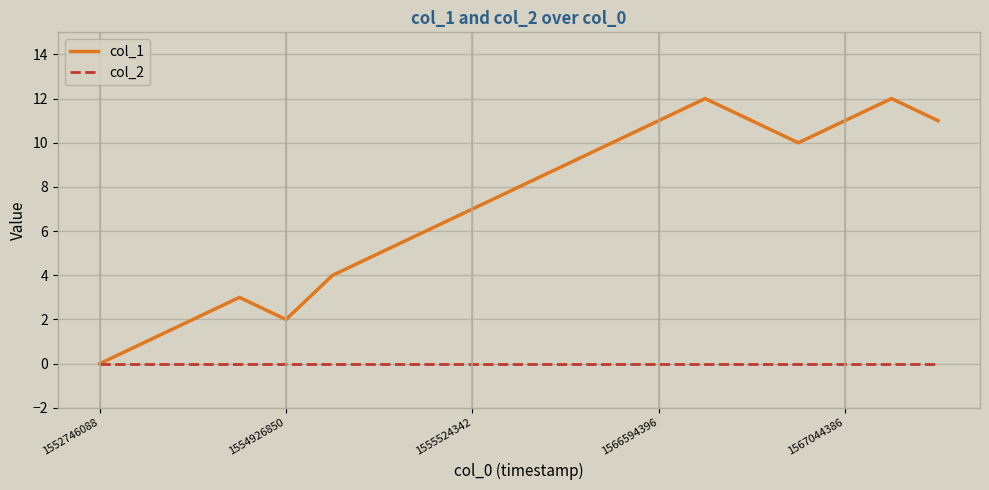

Which series has the largest range (max minus min)?

col_1